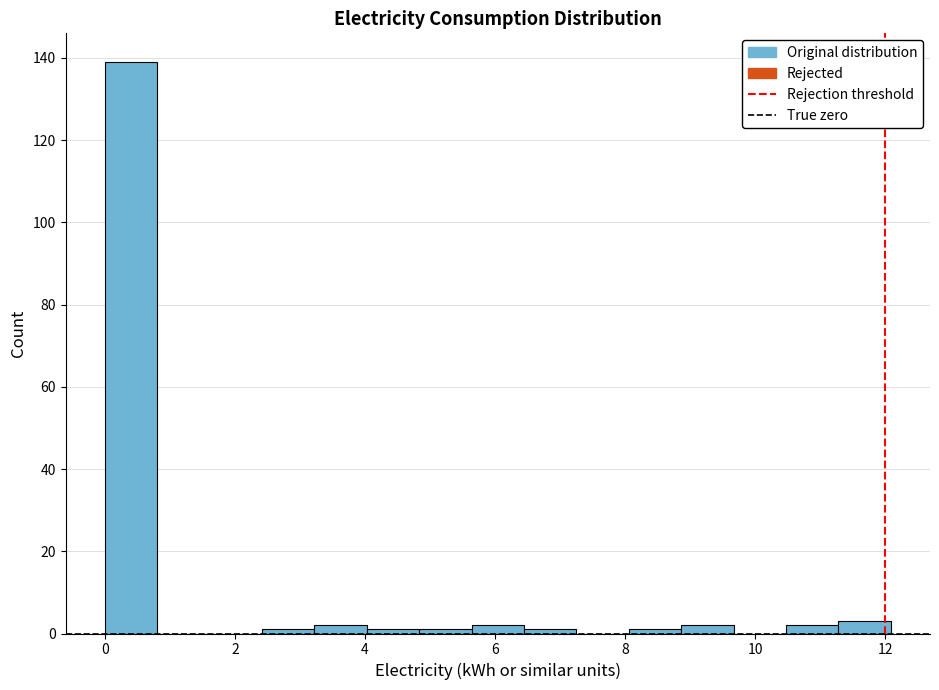

Reading left to right, transcribe this chart: for each bar, give the range it covers on the x-axis and its height. Neither the bar edges nor the heights are printed on the chart, so give them approximately, as read against the axes.

0.0 to 0.8: 140
0.8 to 1.6: 0
1.6 to 2.4: 0
2.4 to 3.2: under 2
3.2 to 4.0: 2
4.0 to 4.8: under 2
4.8 to 5.6: under 2
5.6 to 6.4: 2
6.4 to 7.2: under 2
7.2 to 8.0: 0
8.0 to 8.8: under 2
8.8 to 9.6: 2
9.6 to 10.4: 0
10.4 to 11.2: 2
11.2 to 12.0: 4